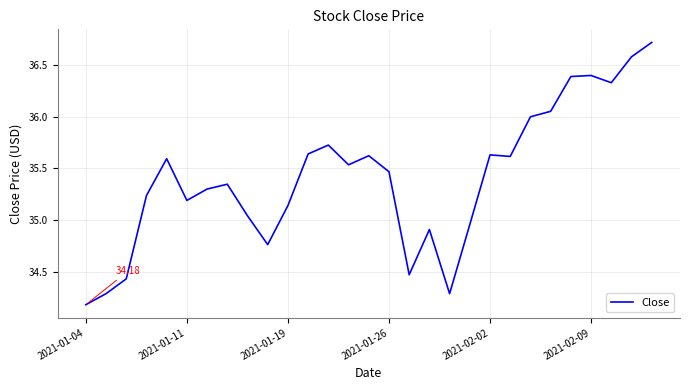

What is the difference between the maximum and minimum values?

2.5